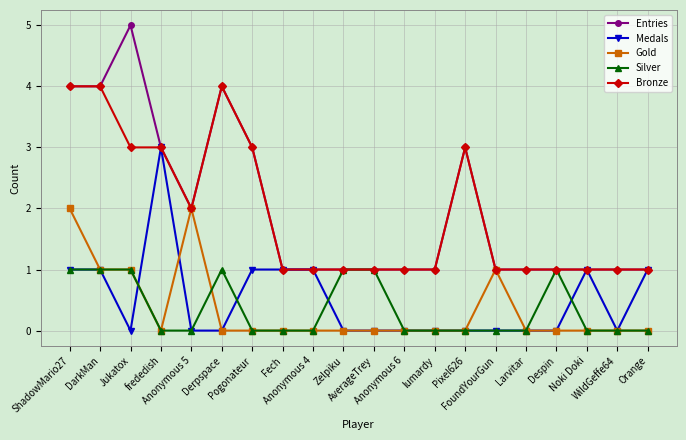

What is the difference between the Gold values at WildGeffe64 and Anonymous 5?

2